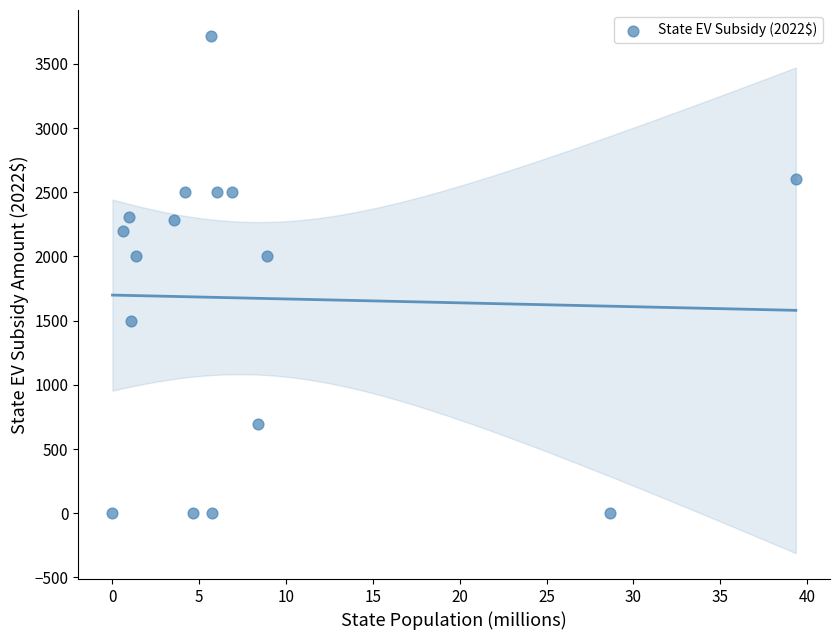

What is the range of X values (max minus min)?

39.3